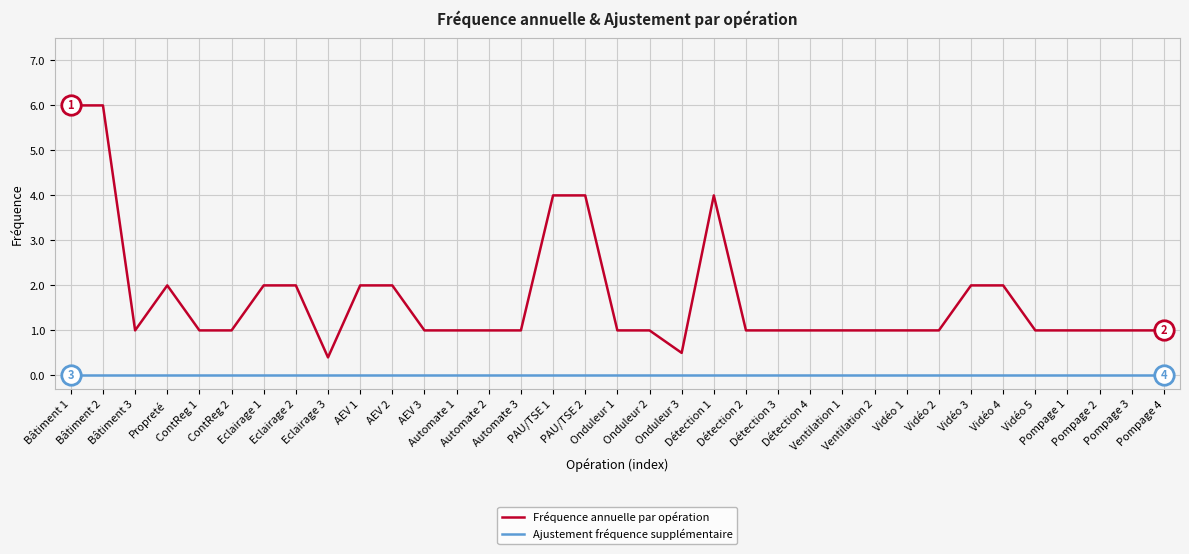

Between ContReg 2 and AEV 1, which series saw the biggest shift?

Fréquence annuelle par opération